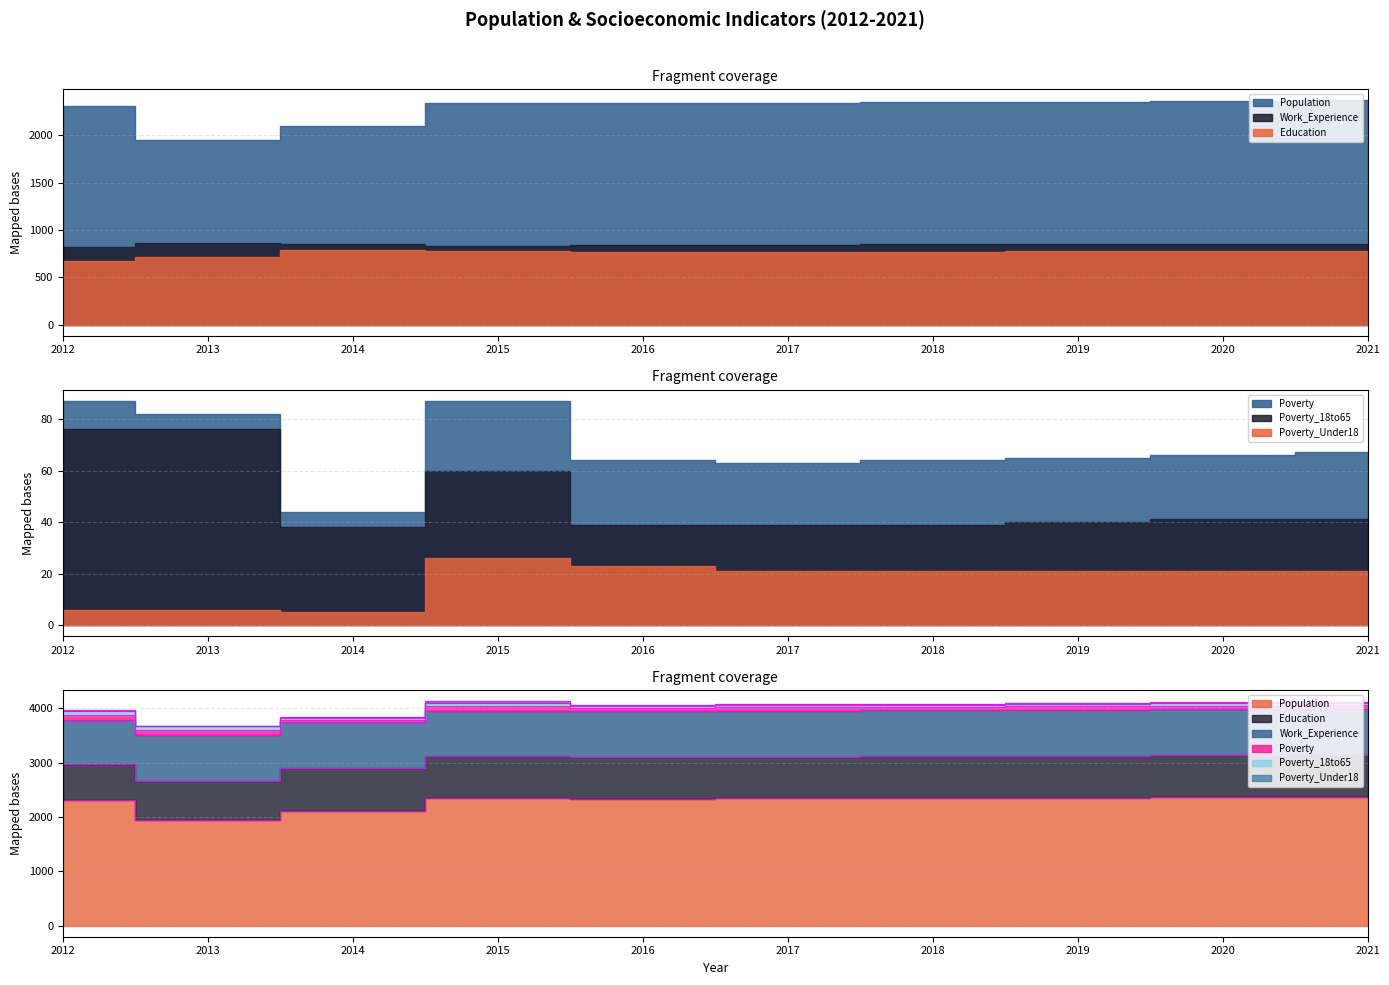

What is the difference between the Education values at 2012 and 2017?

94